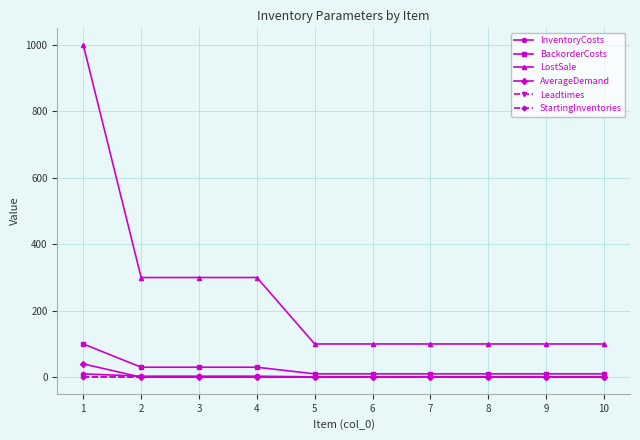

Between 3 and 6, which series saw the biggest shift?

LostSale